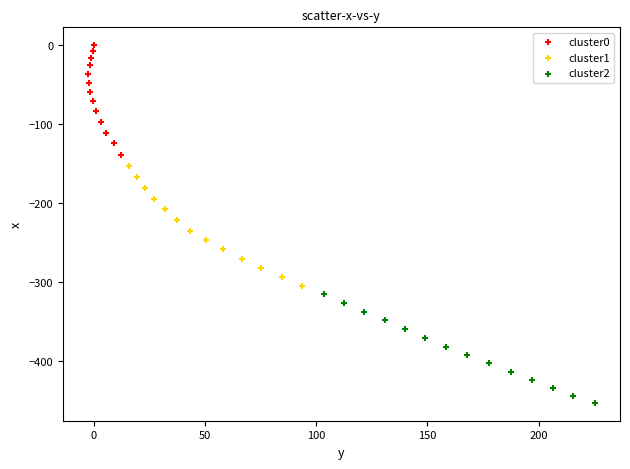

What are all the series names shown in the legend?

cluster0, cluster1, cluster2